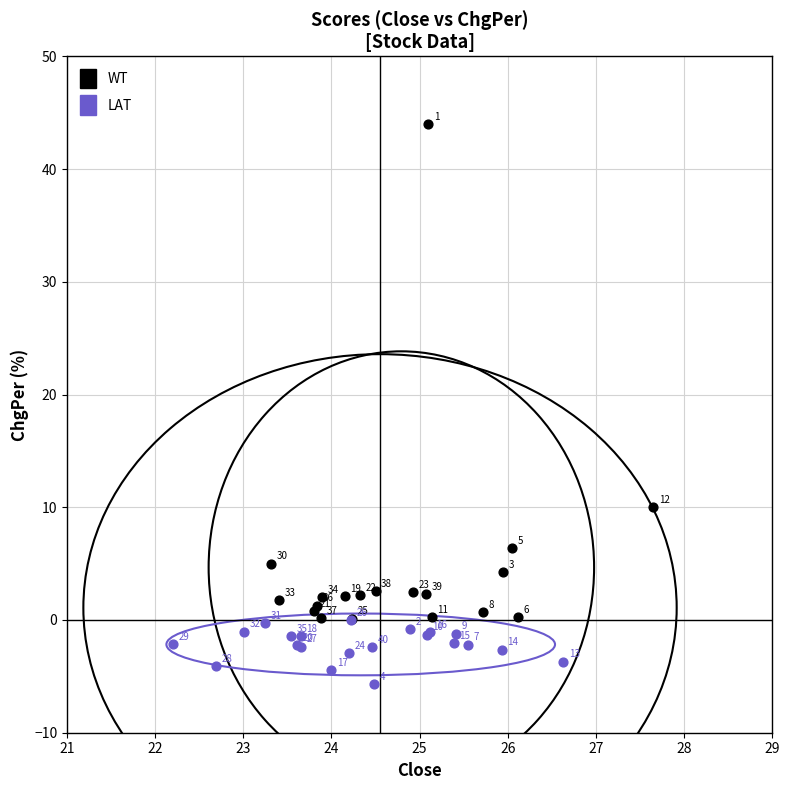

Which series reaches the maximum Y coordinate?

WT